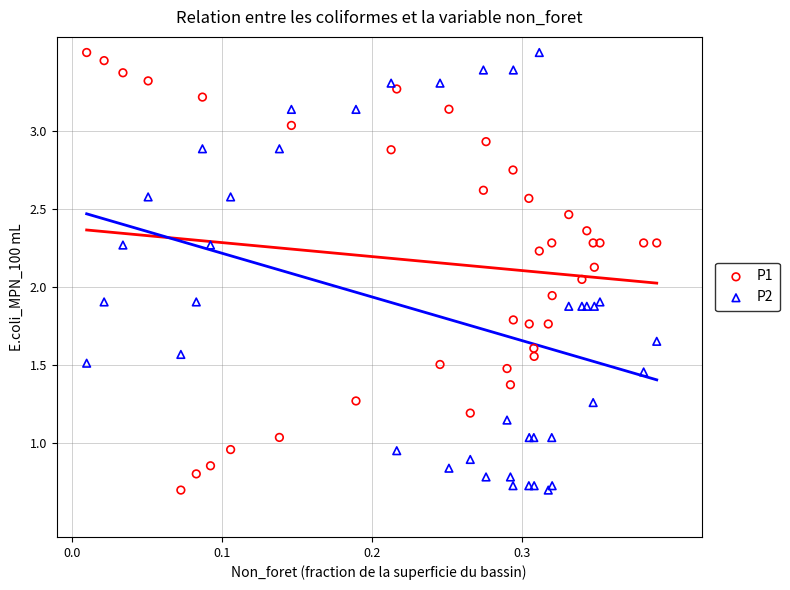

What is the X range (max minus min) for the scatter plot?

0.4